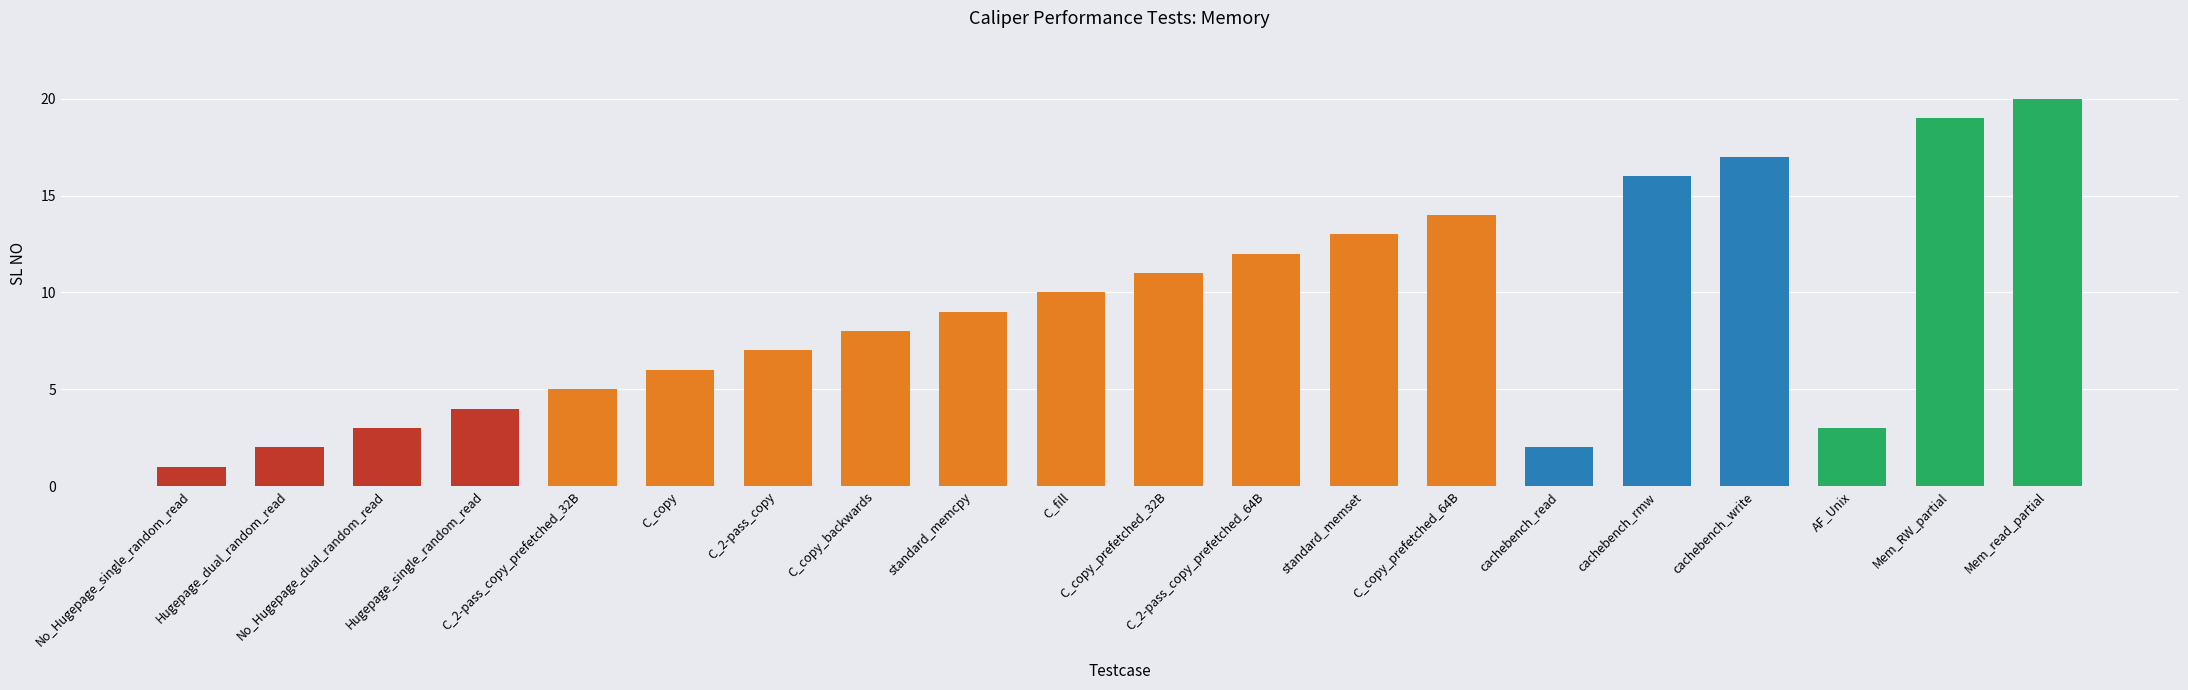

At which category does the chart reach its peak across all series?

Mem_read_partial